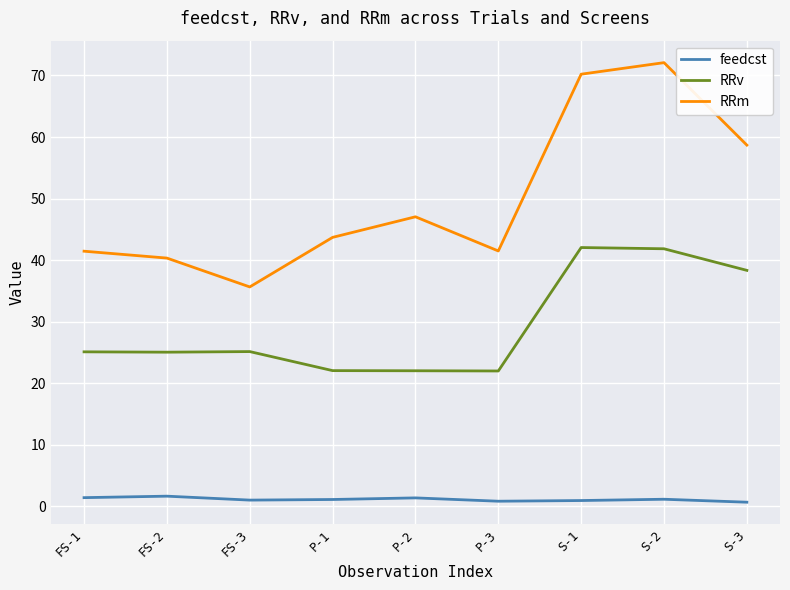

What is the difference between the maximum and second lowest values in the RRm series?

31.8